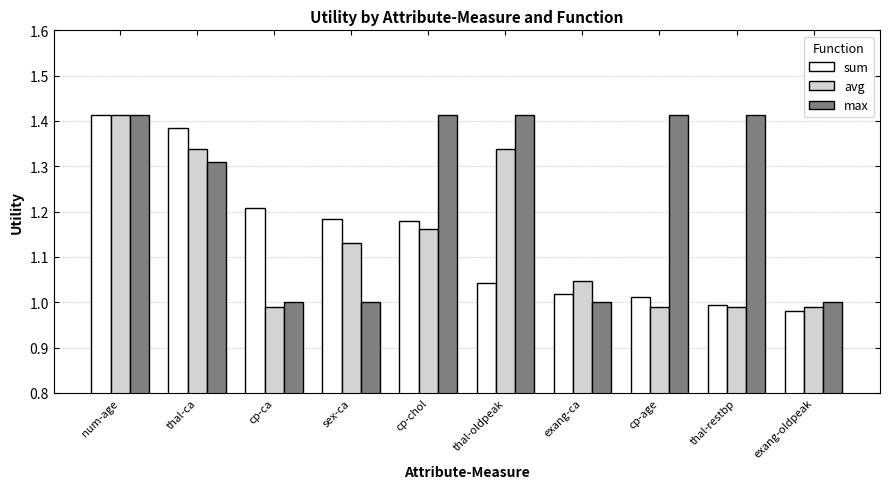

At which label does avg first exceed 1?

num-age